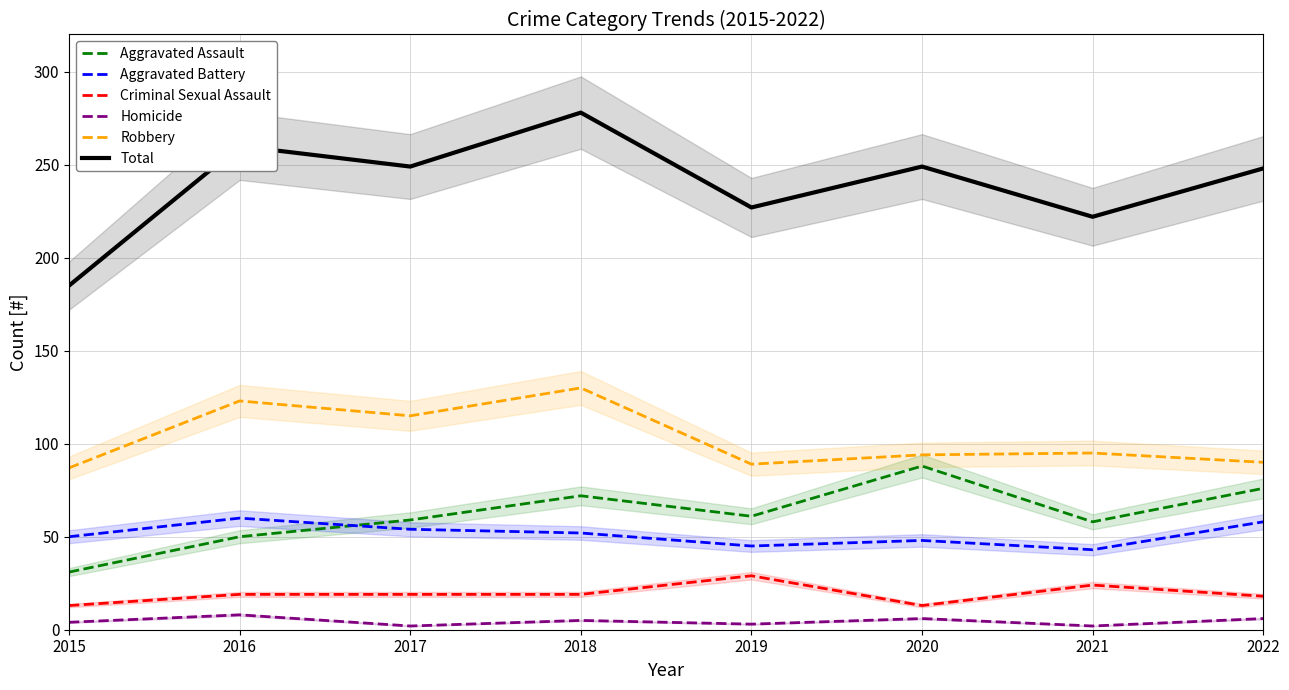

What is the value of the Robbery point at the 3rd from the left?

115